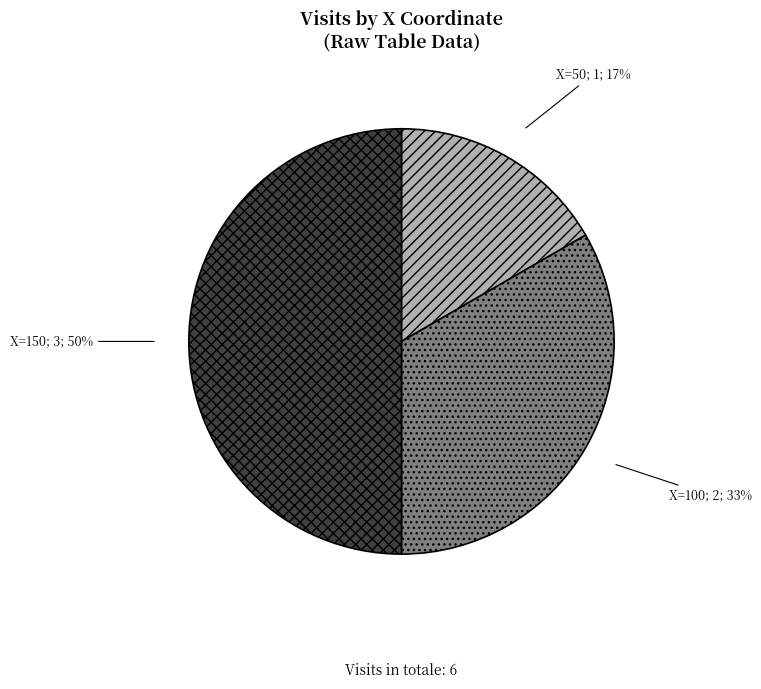

To the nearest percent, what is the difference between the largest and smallest slice percentages?

33%